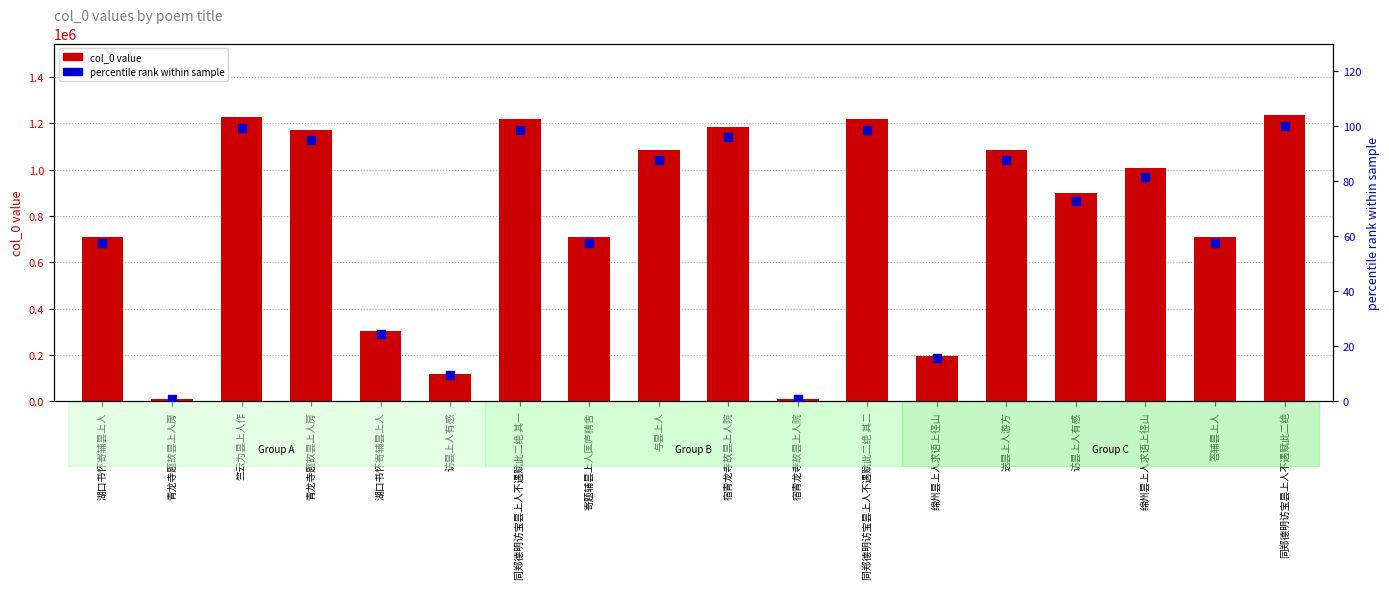

What is the total value across all series at 寄题辅昙上人匡庐精舍?

711294.6